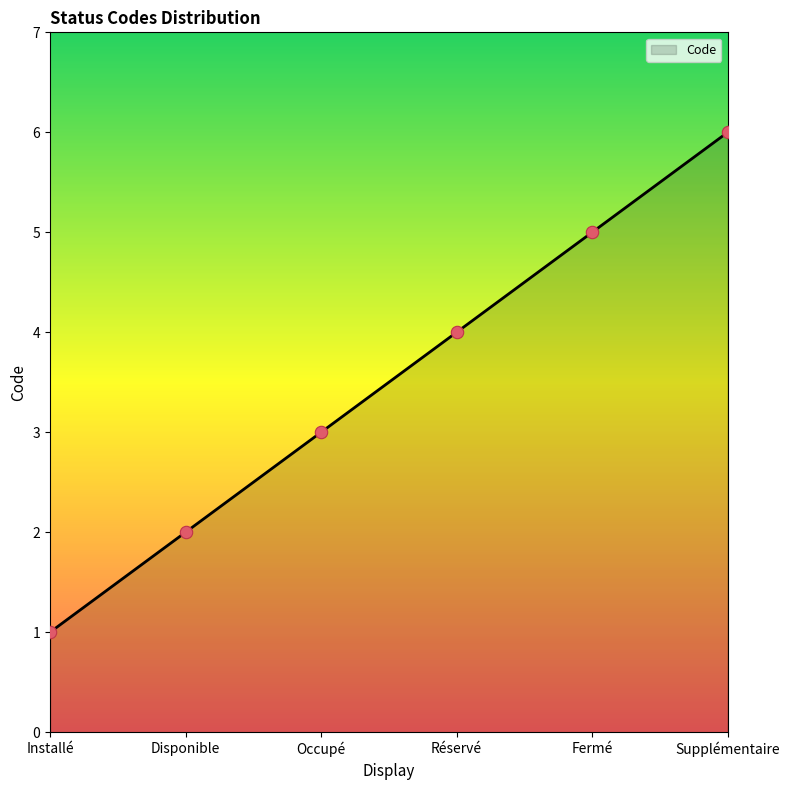

What is the change in value from Réservé to Supplémentaire?

+2